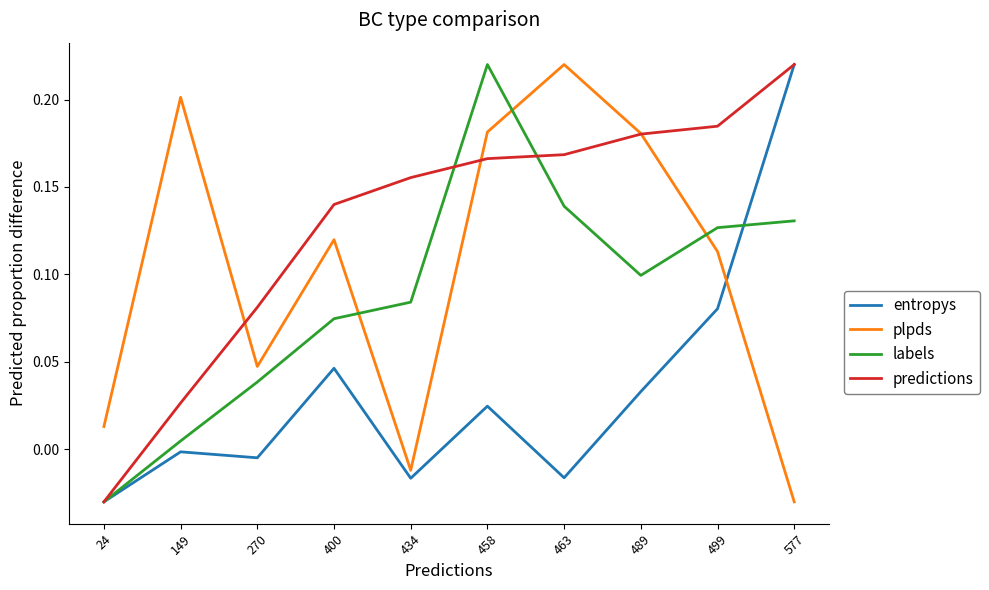

What are all the series names shown in the legend?

entropys, plpds, labels, predictions